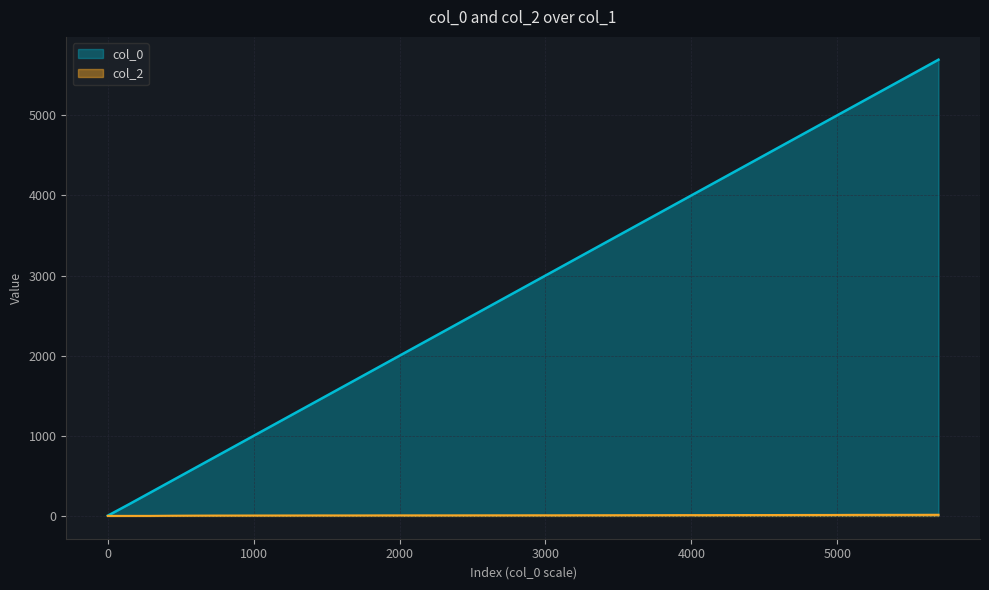

How many lines are shown in the chart?

2